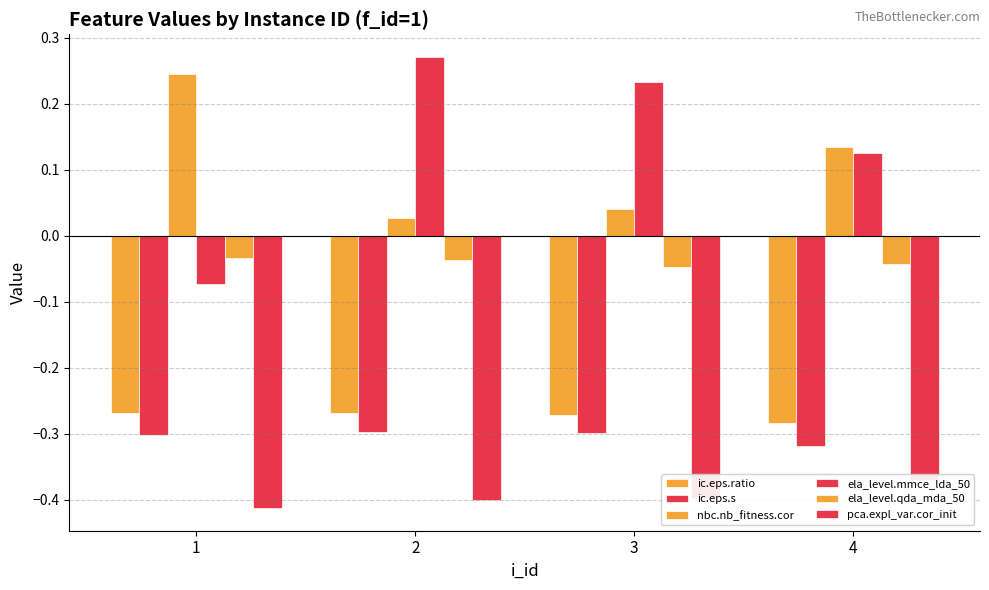

List the labels in order of ela_level.mmce_lda_50 value, smallest first.

1, 4, 3, 2